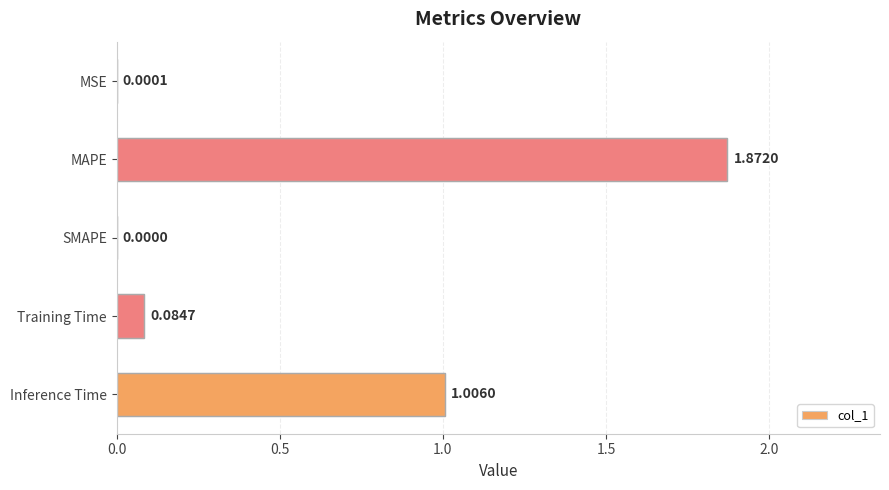

Between Inference Time and SMAPE, which is larger?

Inference Time